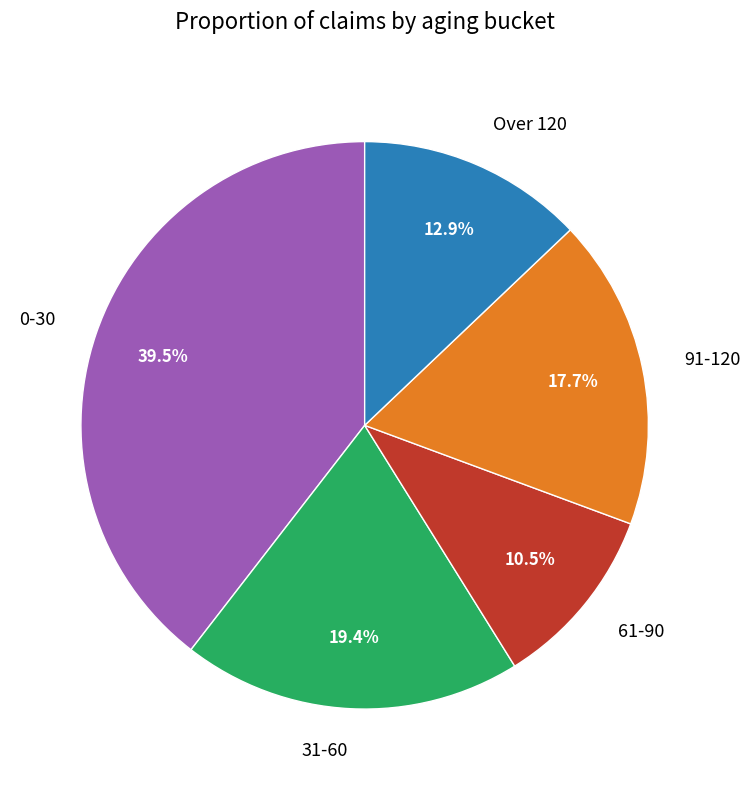

To the nearest percent, what is the difference between the 31-60 and 61-90 slice percentages?

9%